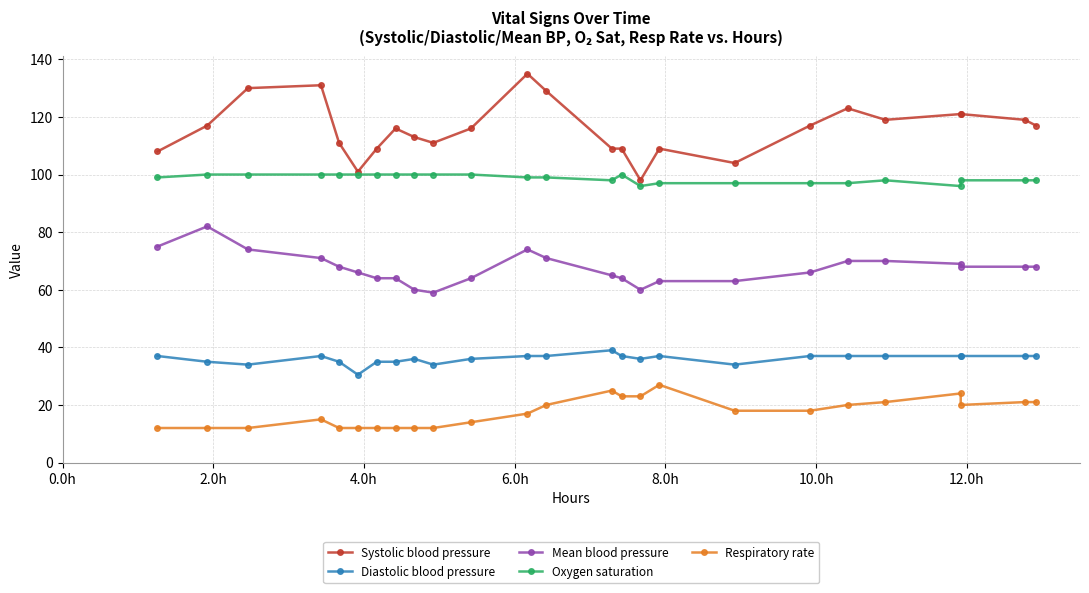

What is the value of the Respiratory rate point at the 5th from the left?

12.0